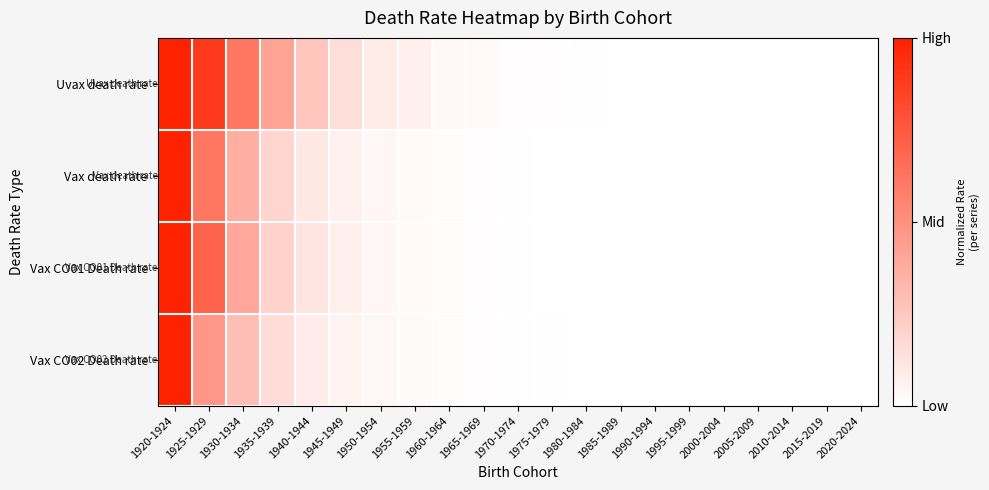

Which series has the widest spread of values?

Uvax death rate